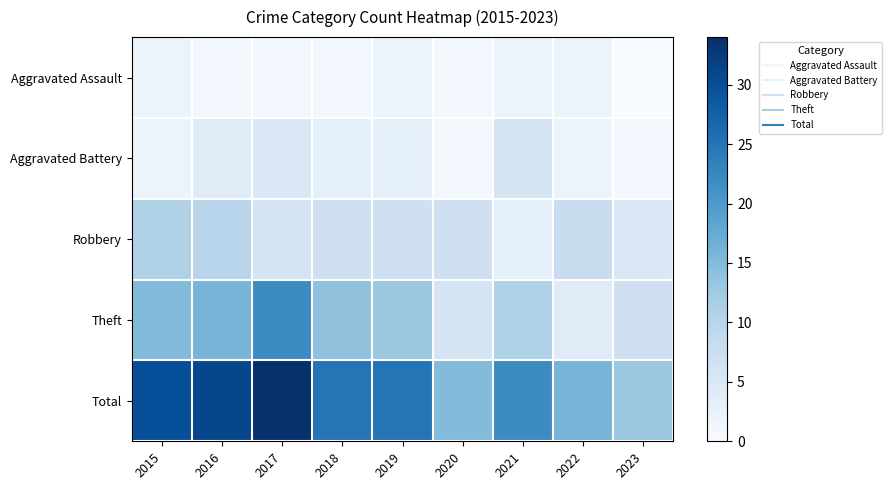

Count the number of data series in this chart.

5